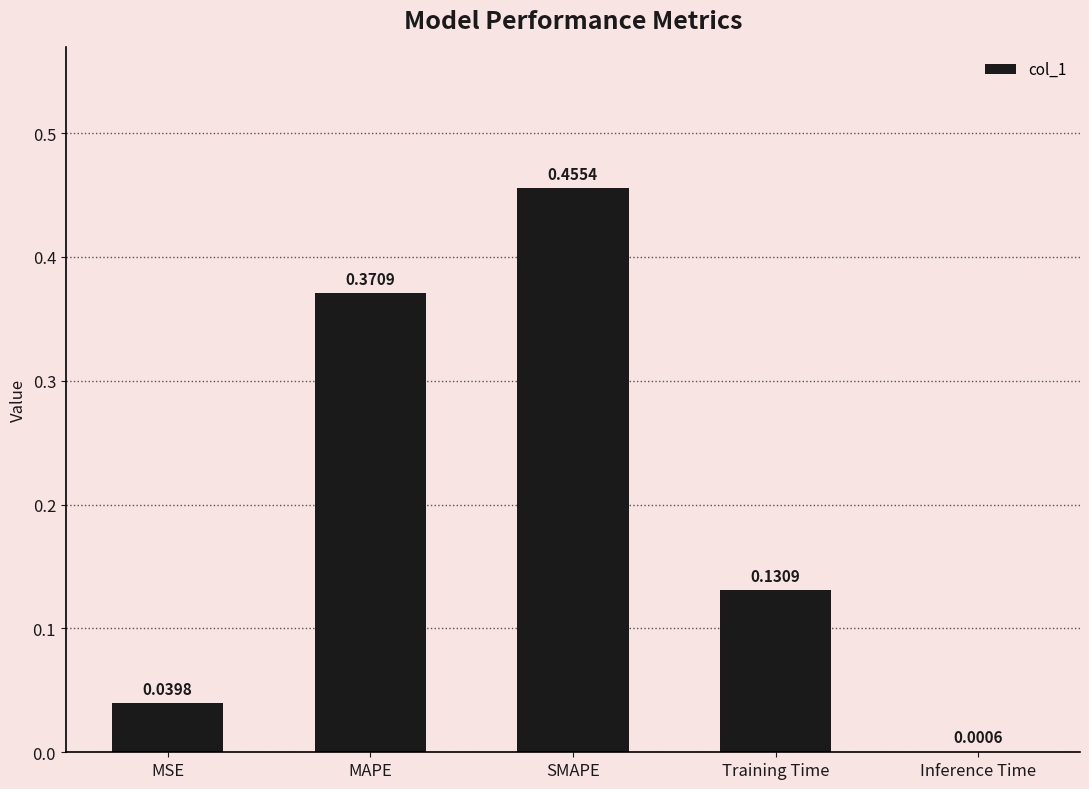

Between SMAPE and Training Time, which is larger?

SMAPE